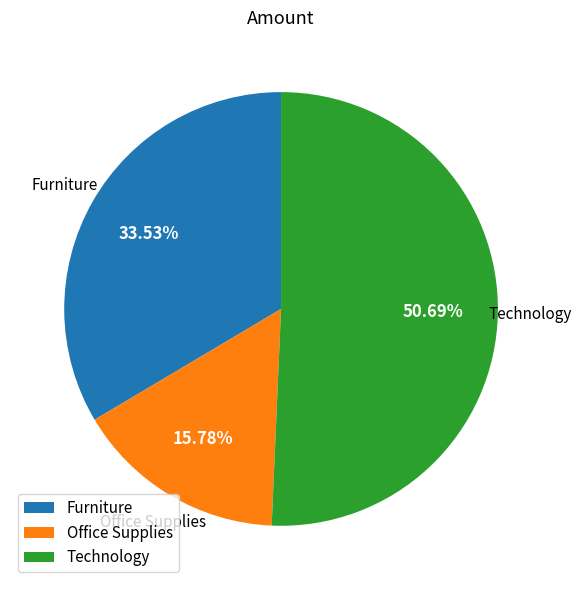

What is the majority slice?

Technology